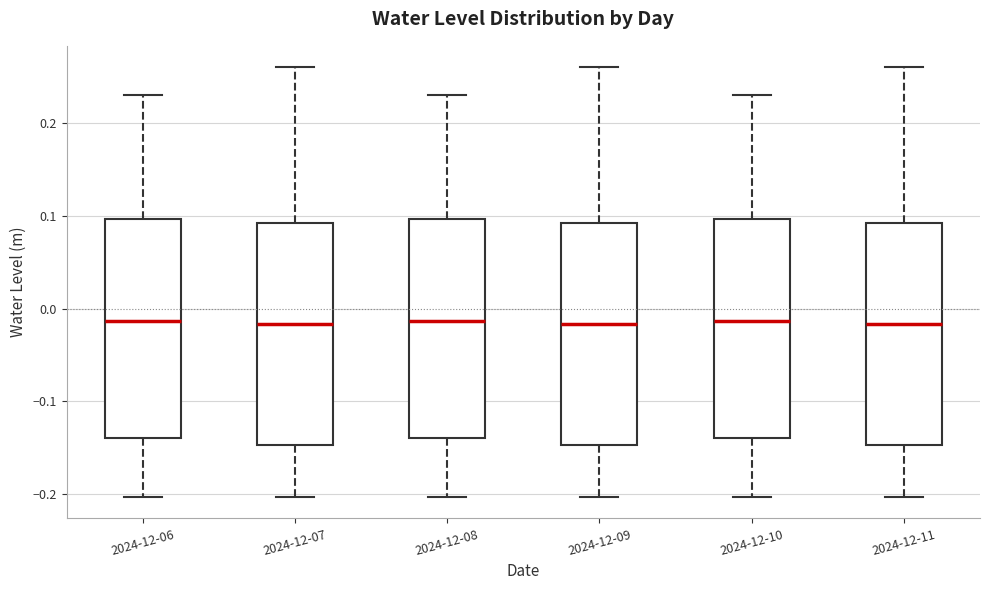

Reading left to right, transcribe this box plot: for each box, give where its median line is, the range the box spans, and where its two whiskers end, as read against the y-axis. The values are not printed on the chart, so give them approximately, as read against the axis.

2024-12-06: median -0.01, box -0.14 to 0.10, whiskers -0.20 to 0.23
2024-12-07: median -0.02, box -0.15 to 0.09, whiskers -0.20 to 0.26
2024-12-08: median -0.01, box -0.14 to 0.10, whiskers -0.20 to 0.23
2024-12-09: median -0.02, box -0.15 to 0.09, whiskers -0.20 to 0.26
2024-12-10: median -0.01, box -0.14 to 0.10, whiskers -0.20 to 0.23
2024-12-11: median -0.02, box -0.15 to 0.09, whiskers -0.20 to 0.26